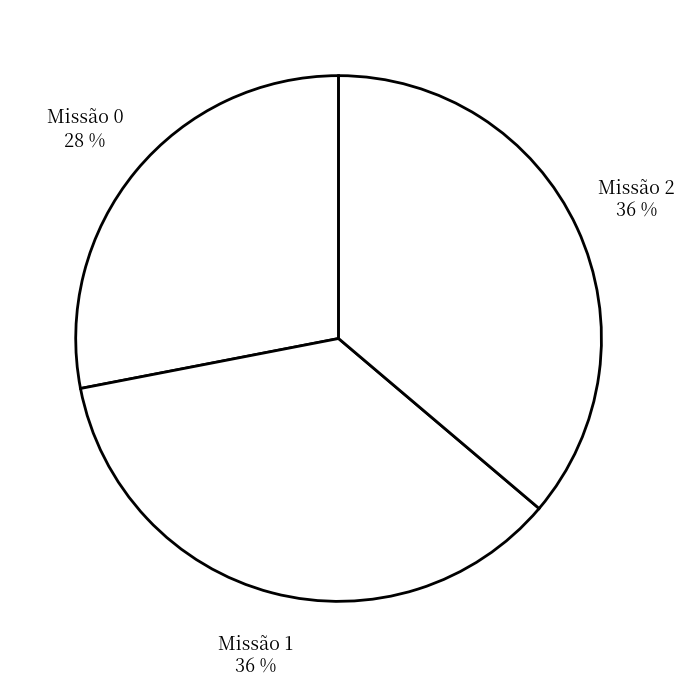

Approximately how many times larger is the value at Missão 1 compared to Missão 2?

1.0